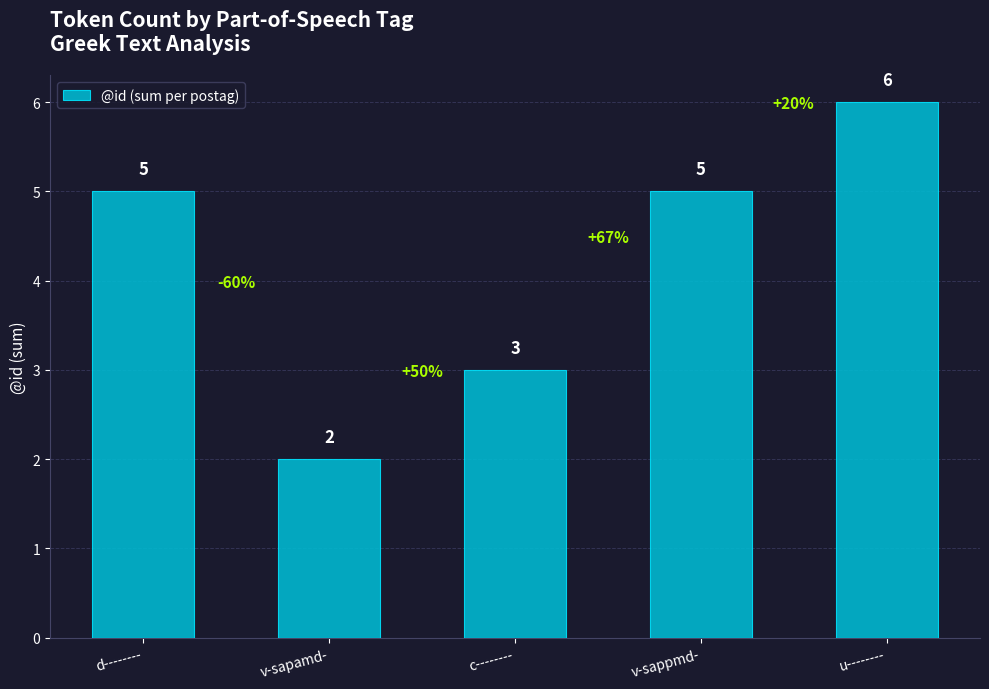

What is the label of the 4th bar from the left?

v-sappmd-